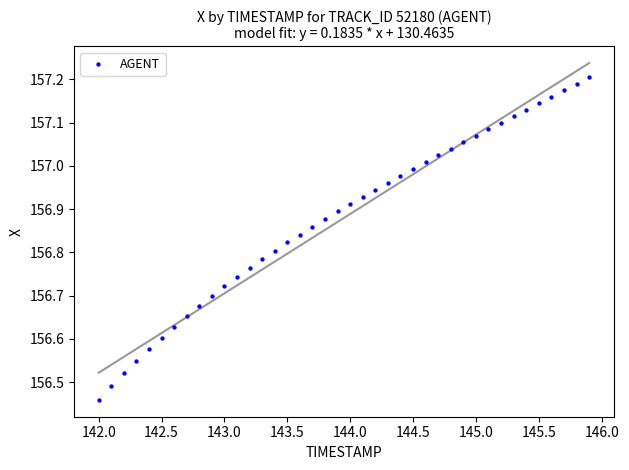

What is the range of X values (max minus min)?

3.9